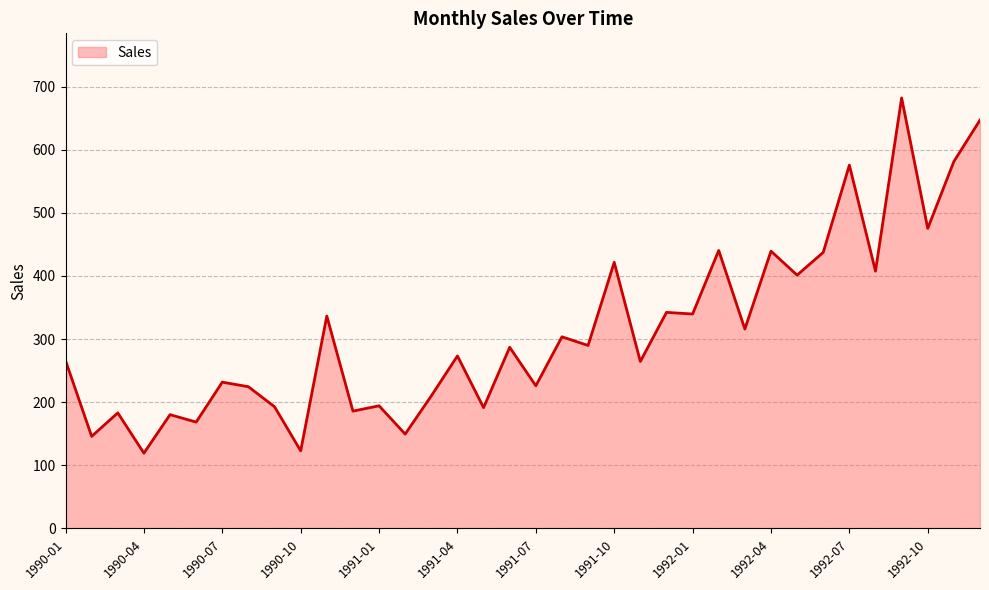

What is the maximum value shown in the chart?

682.0